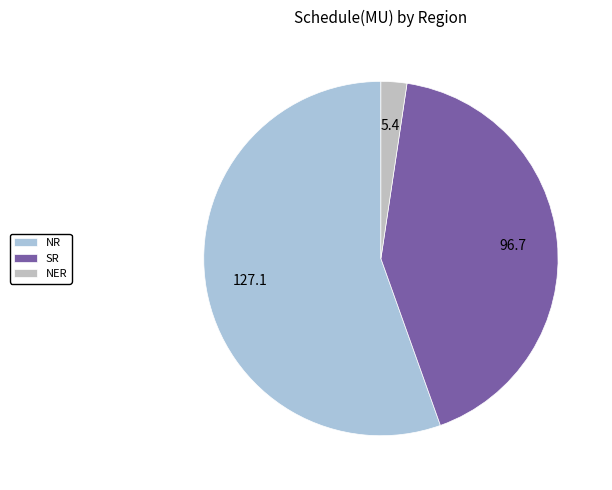

How many segments does this pie chart have?

3